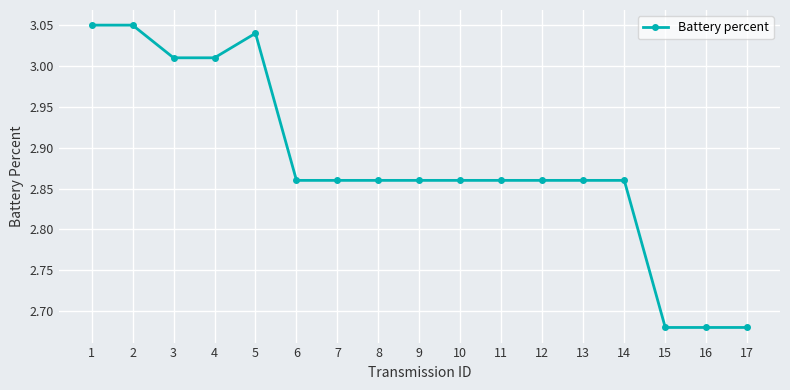

Approximately how many times larger is the value at 7 compared to 10?

1.0